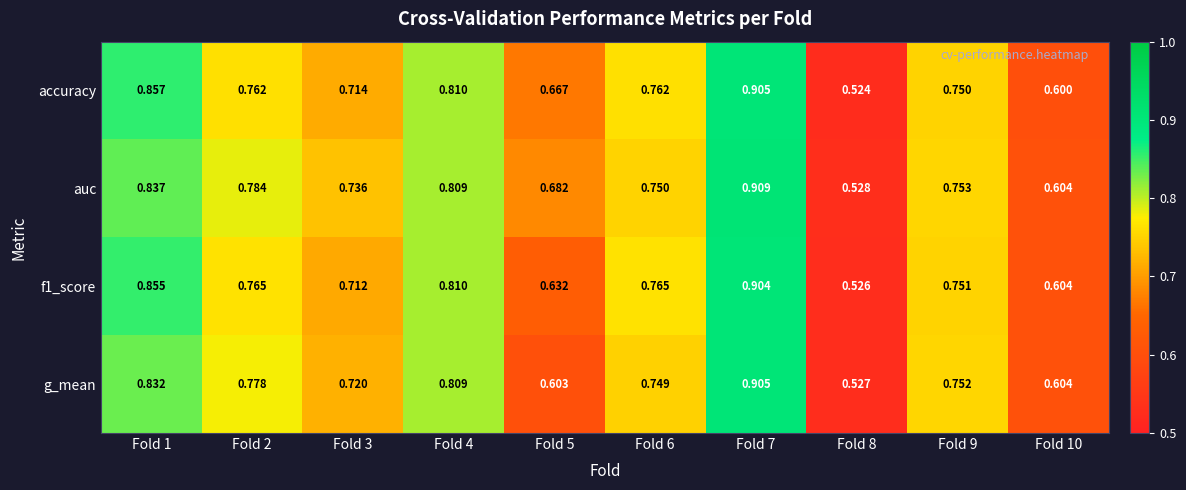

Between Fold 2 and Fold 10, which series saw the biggest shift?

auc